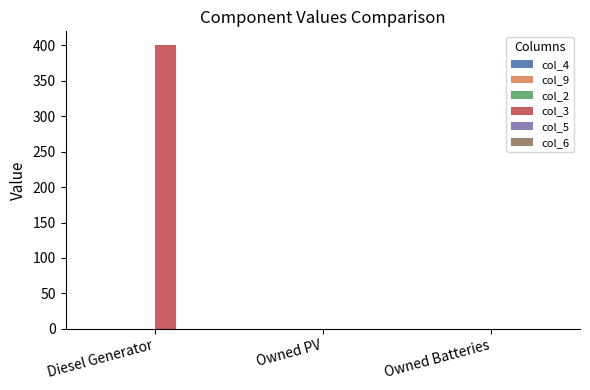

True or false: the data shows 400 at Diesel Generator.

True